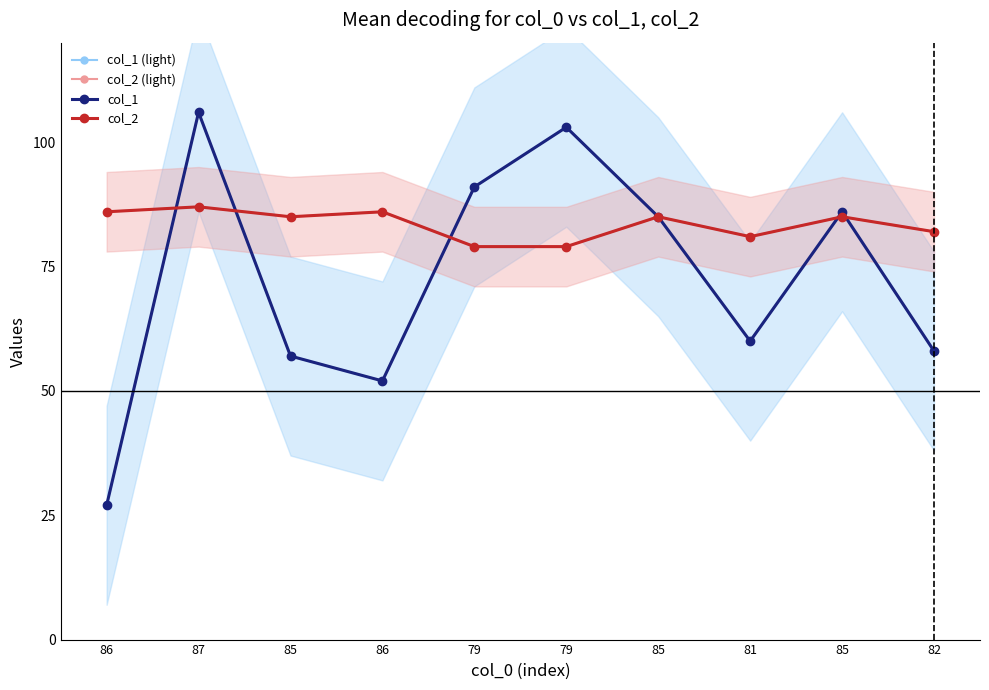

What is the greatest value displayed?

106